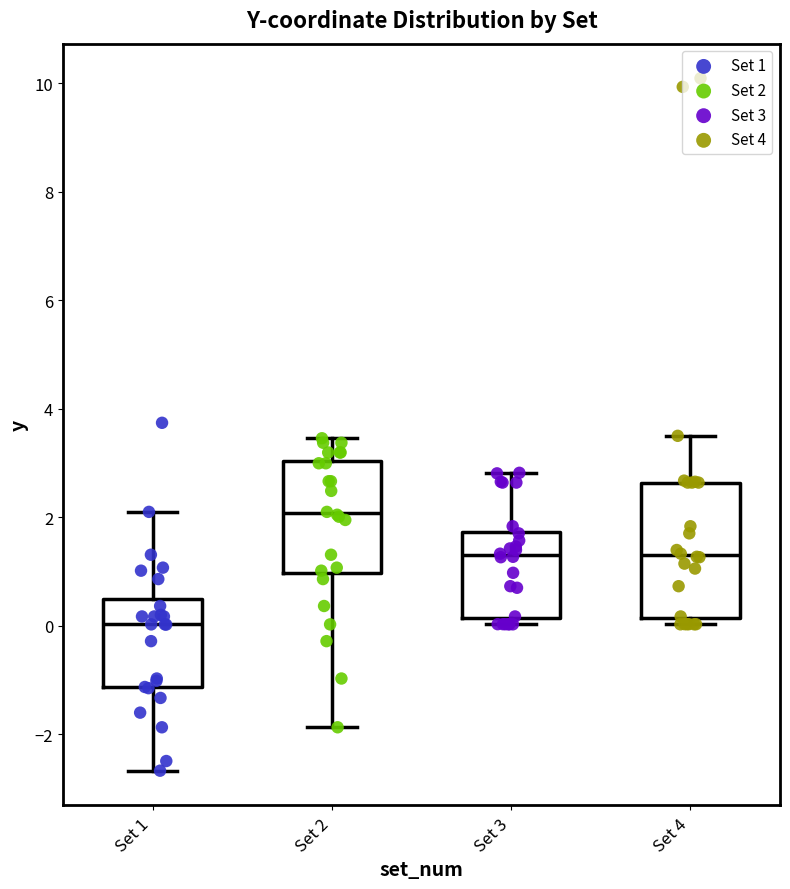

Which box has the lowest median line?

Set 1